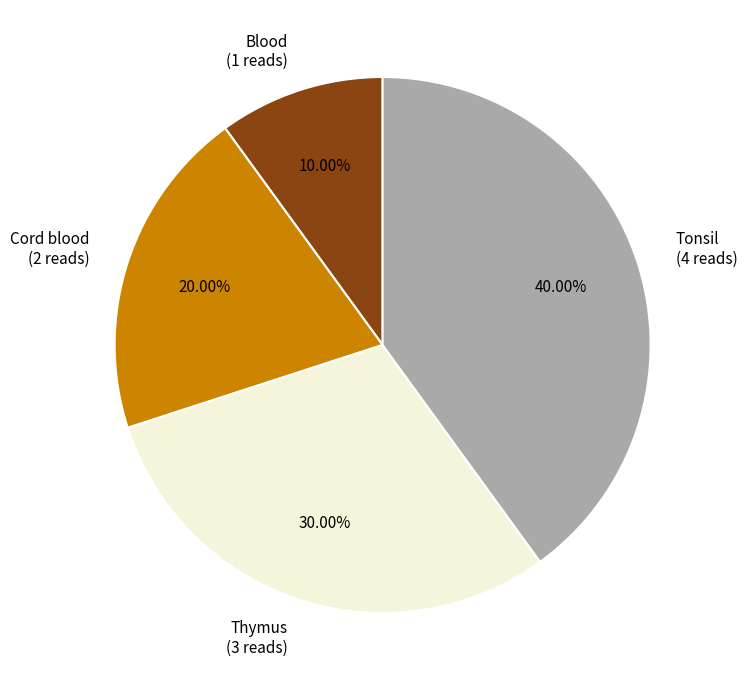

What percentage is the Thymus slice, to the nearest percent?

30%